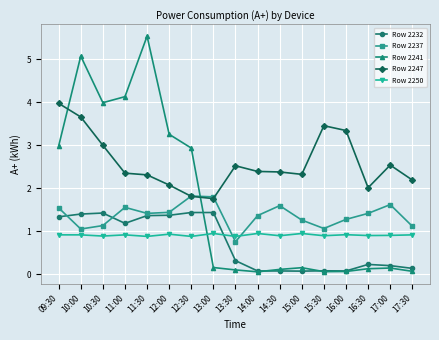

What is the minimum value shown in the chart?

0.1